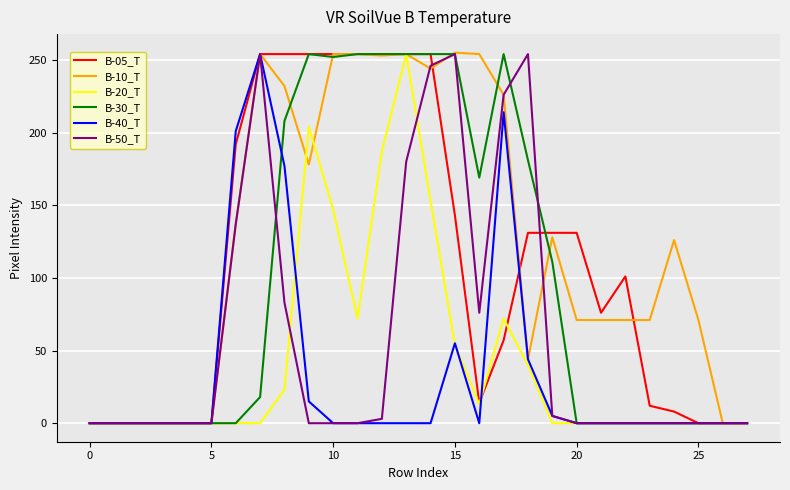

At how many categories does at least one series exceed 225?

12